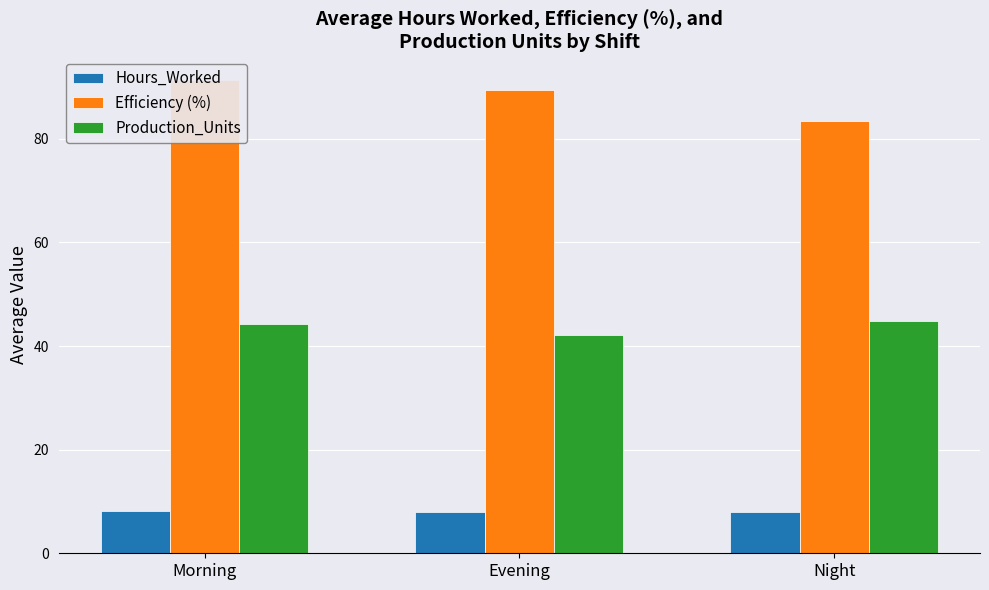

How many bars are there in each group?

3